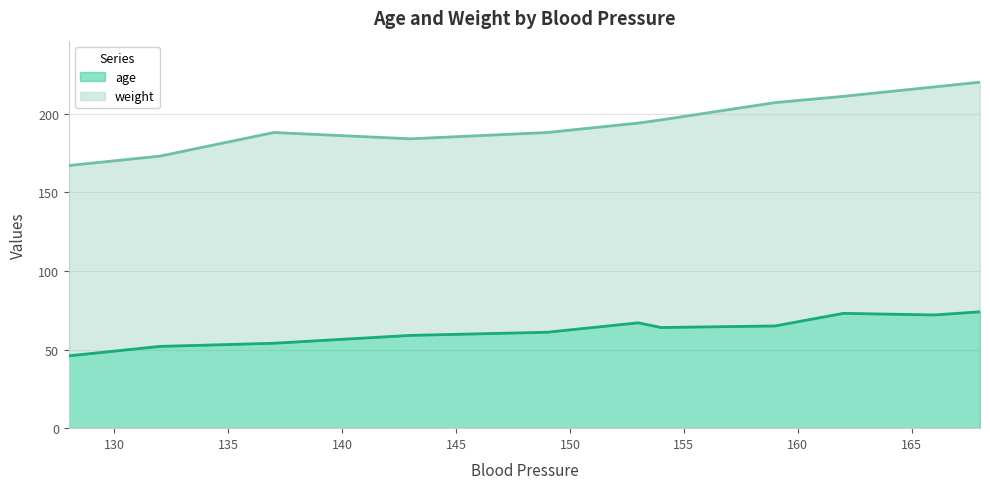

What is the lowest value of the age series?

46